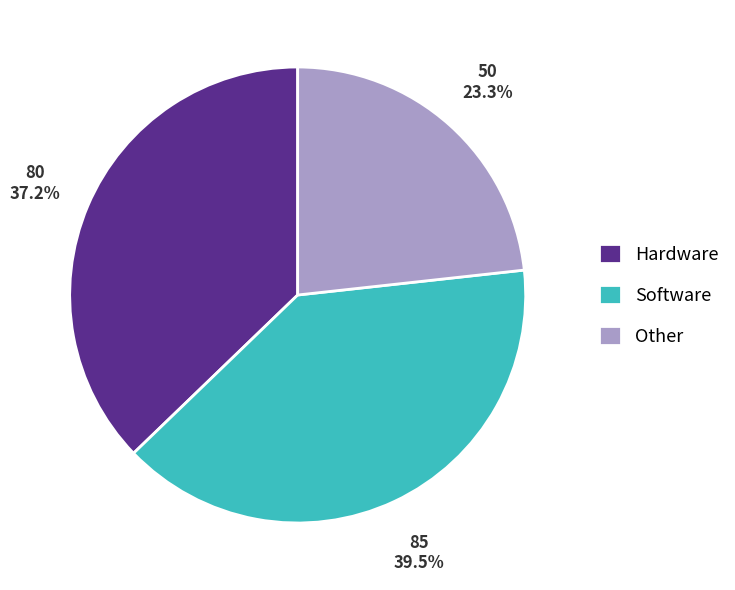

To the nearest percent, what is the combined percentage of Hardware and Software?

77%